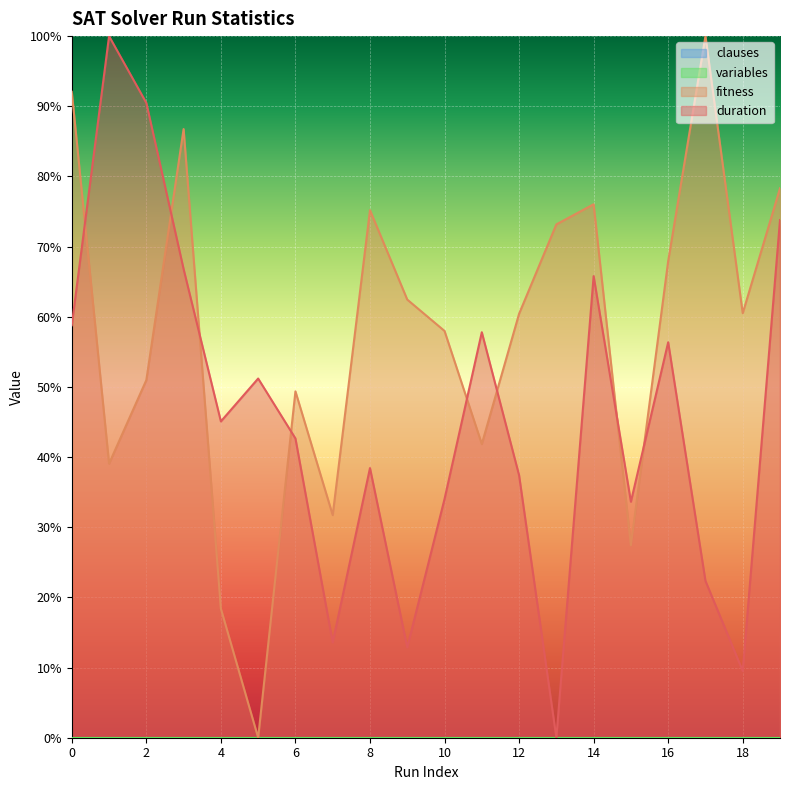

True or false: duration has more than 1 interior local peaks.

True